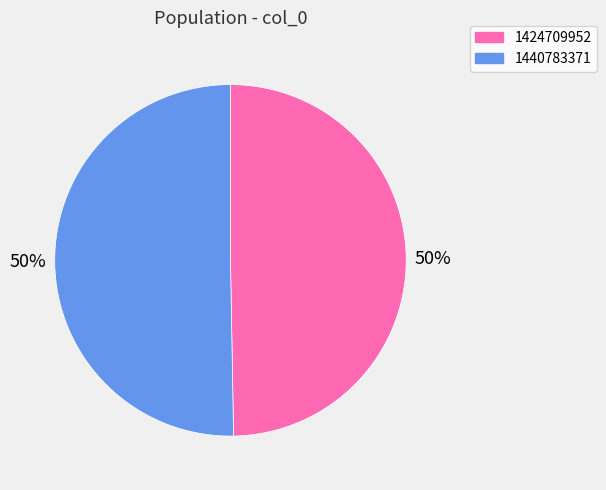

Between 1440783371 and 1424709952, which is larger?

1440783371